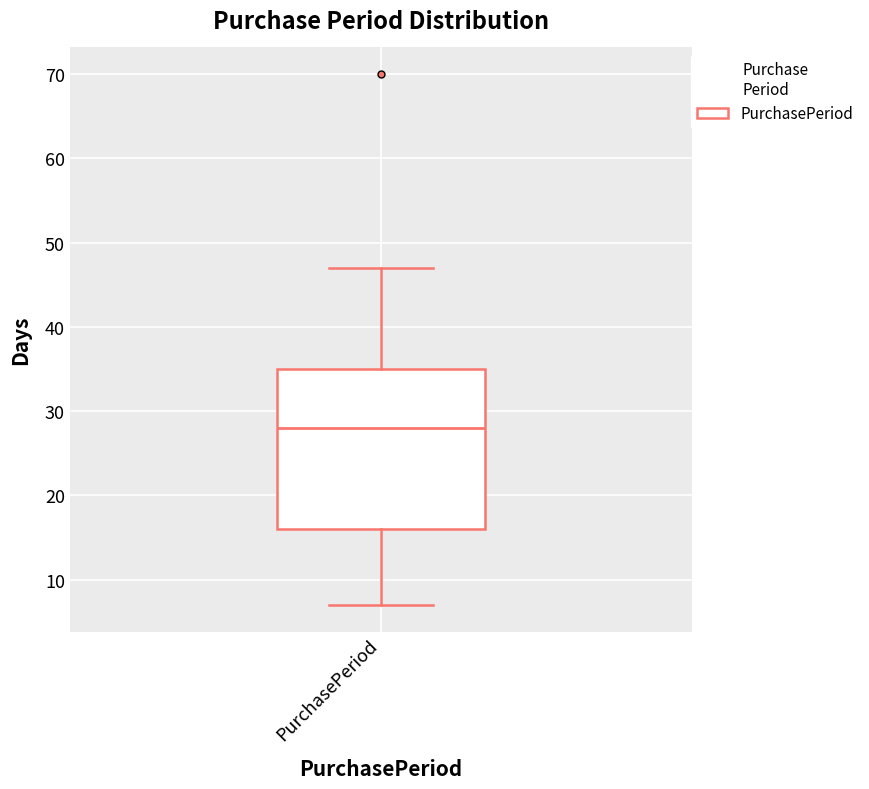

Transcribe this box plot: give where the median line is, the range the box spans, and where the two whiskers end, as read against the y-axis. The values are not printed on the chart, so give them approximately, as read against the axis.

median 28, box 16 to 35, whiskers 7 to 47